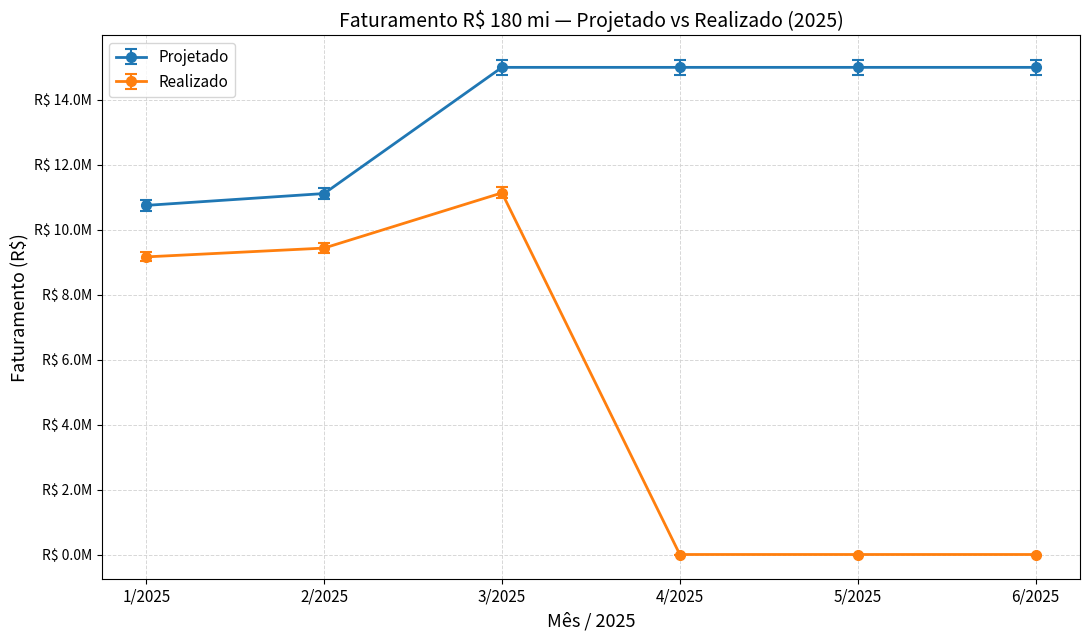

What is the label of the 1st point from the right?

6/2025